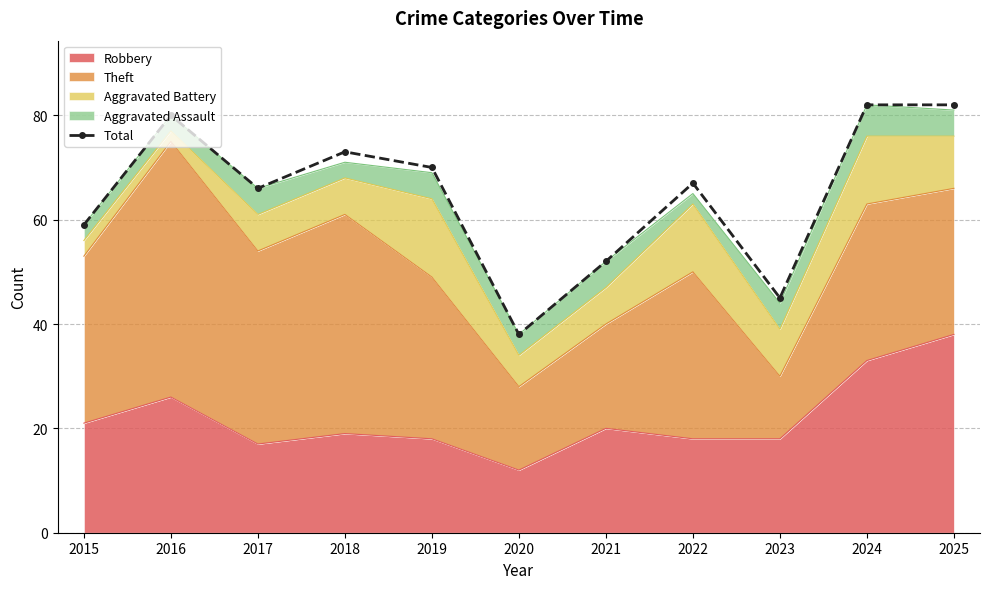

List the labels in order of value, smallest first.

2020, 2023, 2021, 2015, 2017, 2022, 2019, 2018, 2016, 2024, 2025